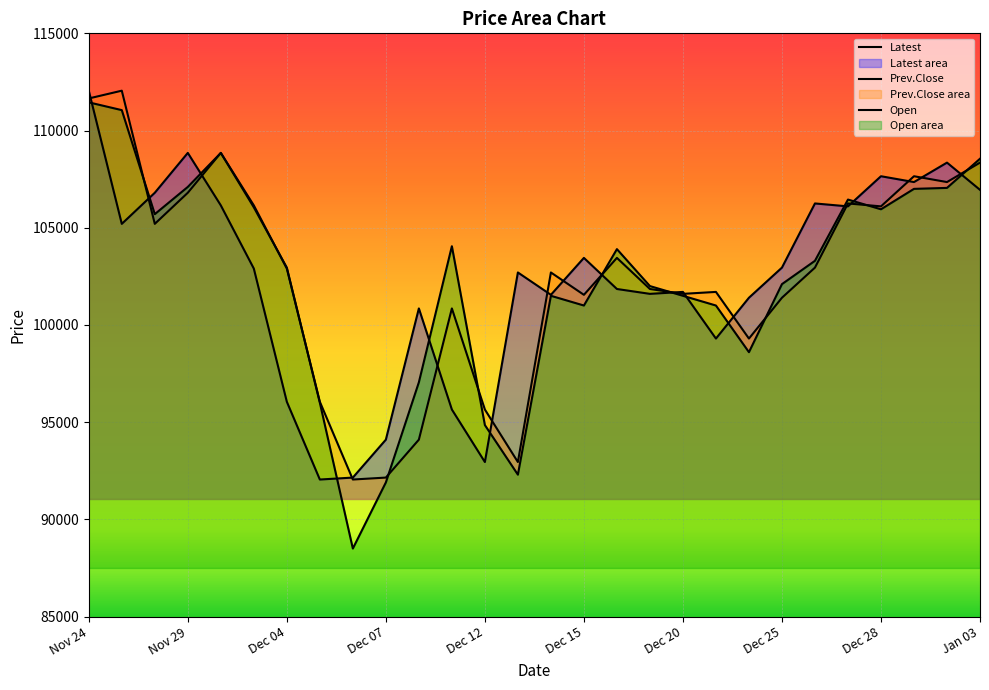

At how many categories does at least one series exceed 90670?

28